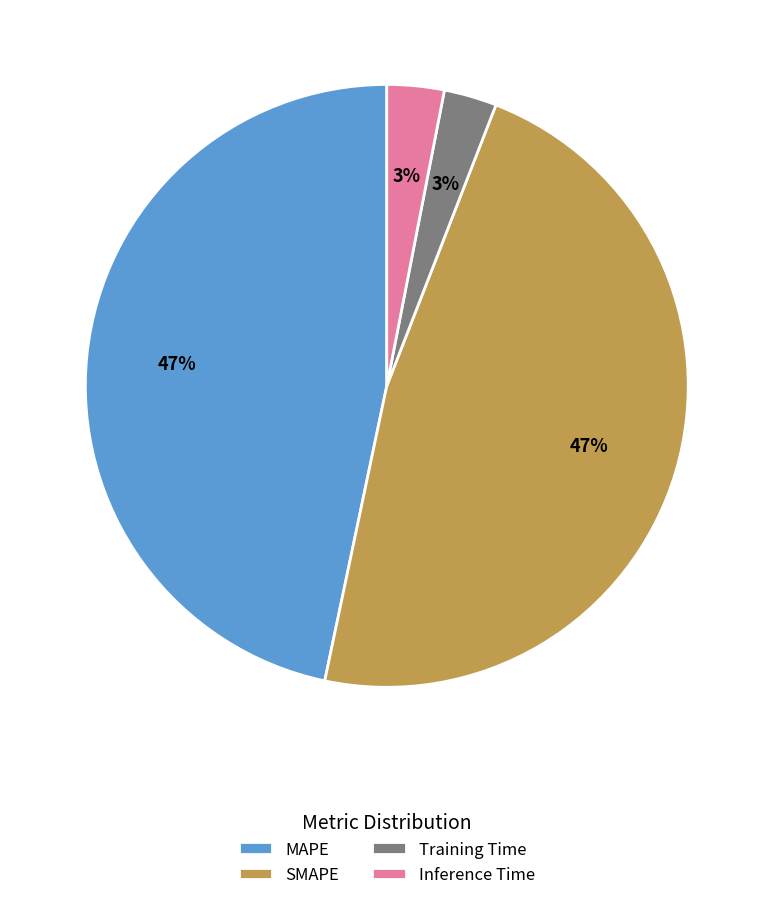

Is SMAPE the majority of the pie?

No